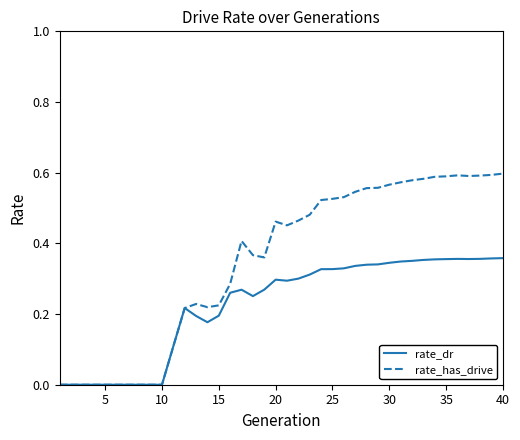

List the series in order of their peak value, highest first.

rate_has_drive, rate_dr